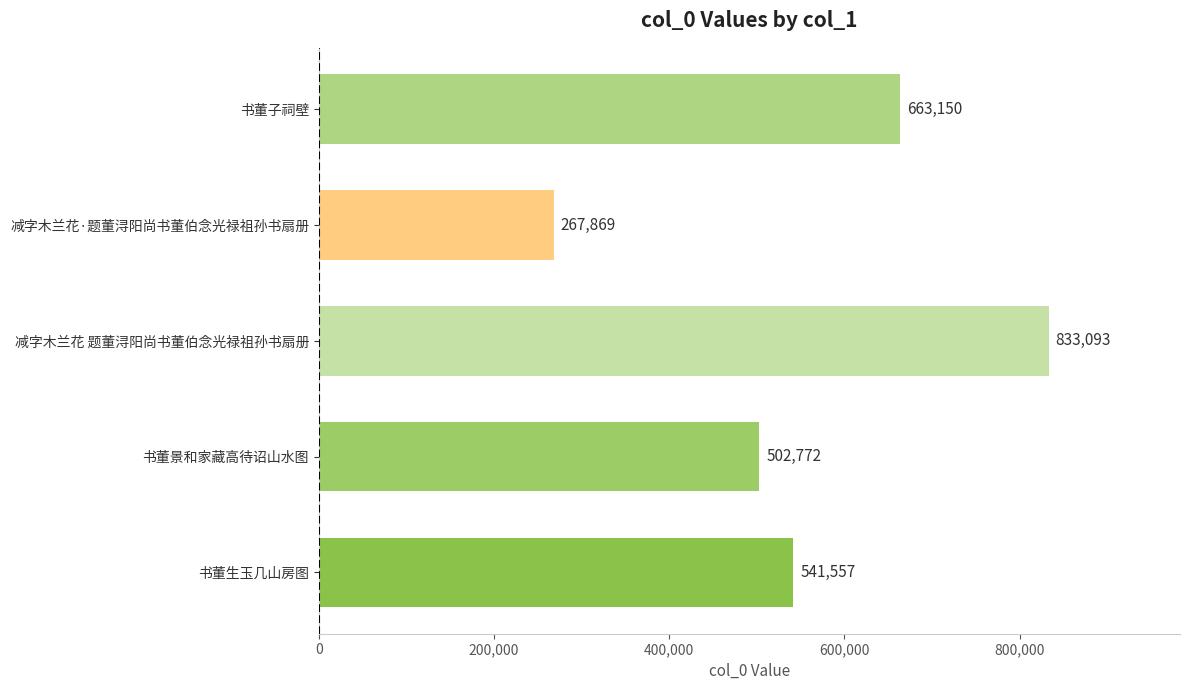

Does the chart contain stacked bars?

No